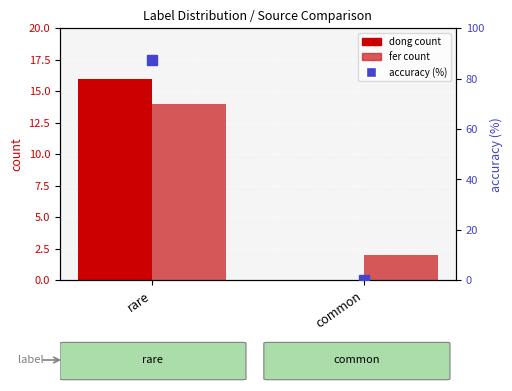

Does the chart contain stacked bars?

No